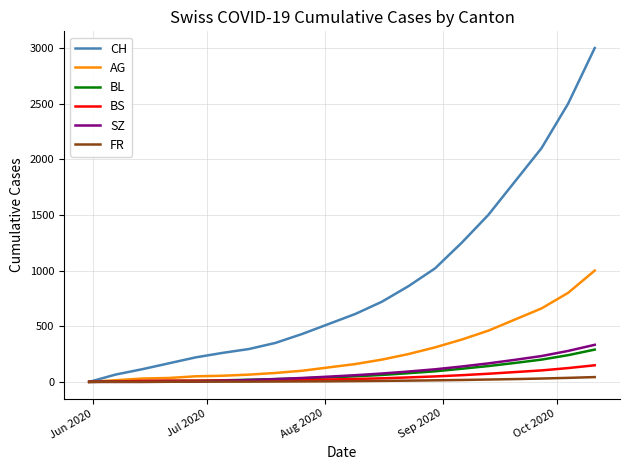

Which series has the largest total across all categories?

CH